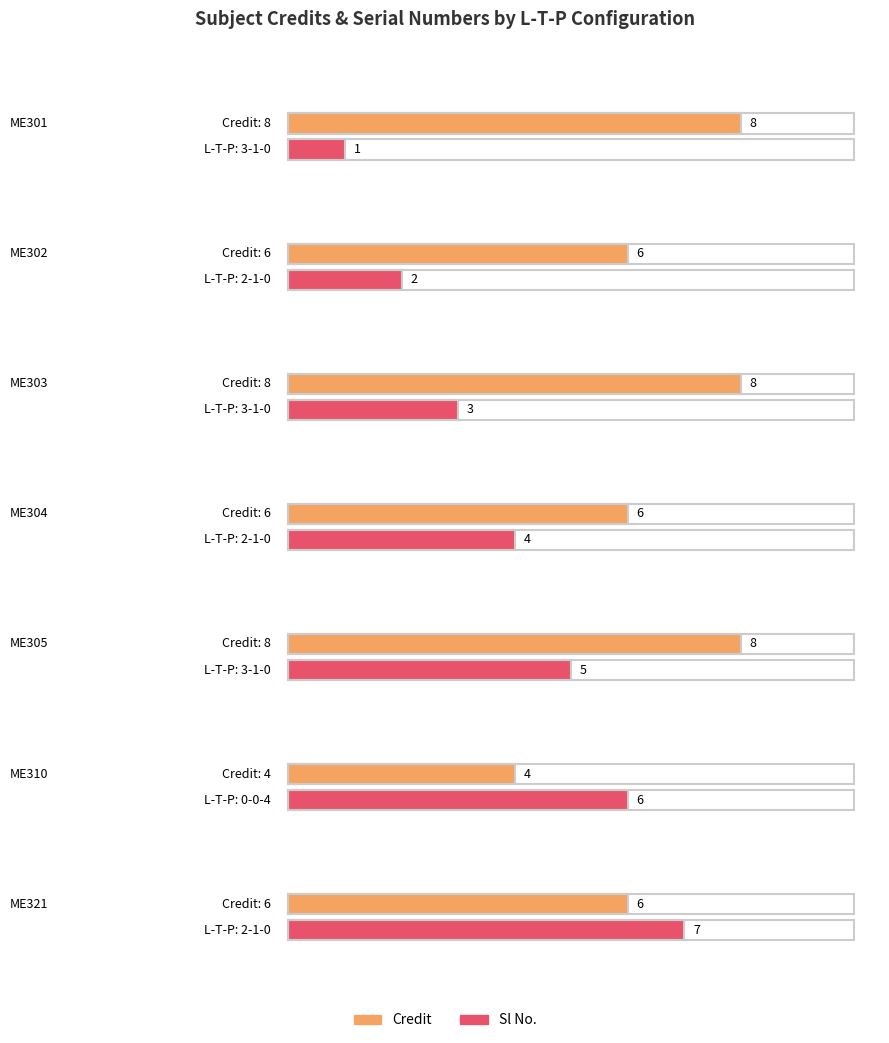

What is the total value across all series at 3-1-0?

9